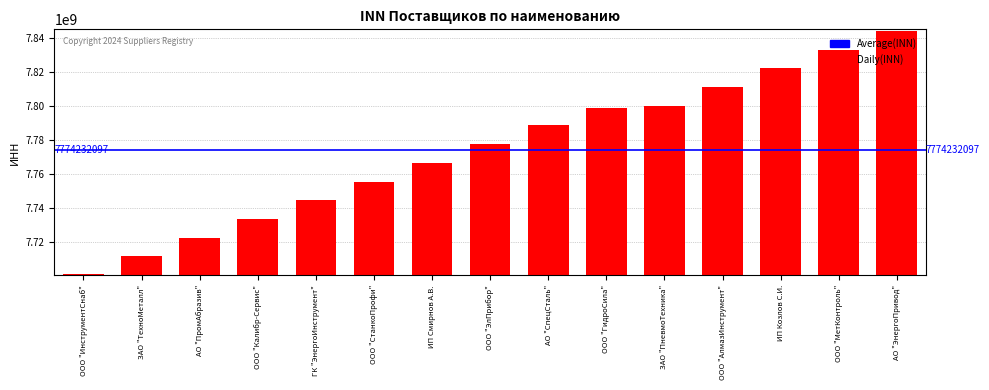

What is the difference between the second highest and minimum values?

132333333